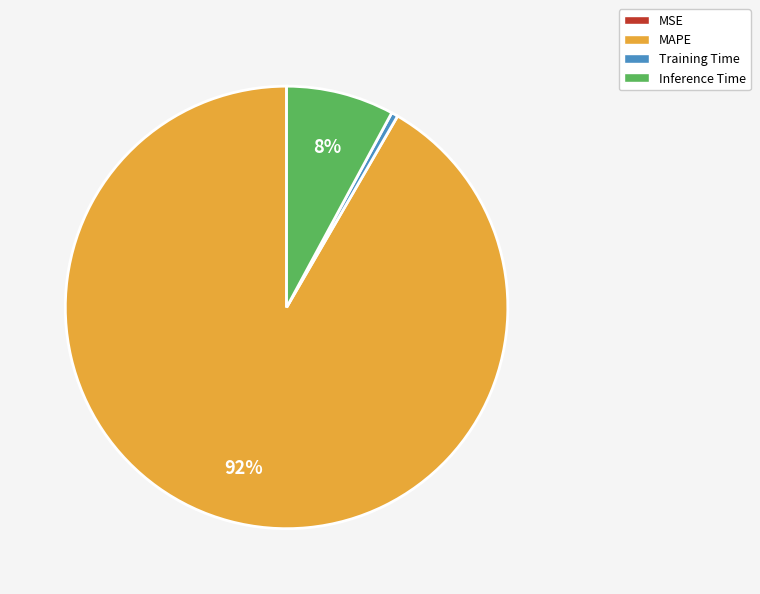

The MAPE slice represents 92% of the pie. True or false?

True